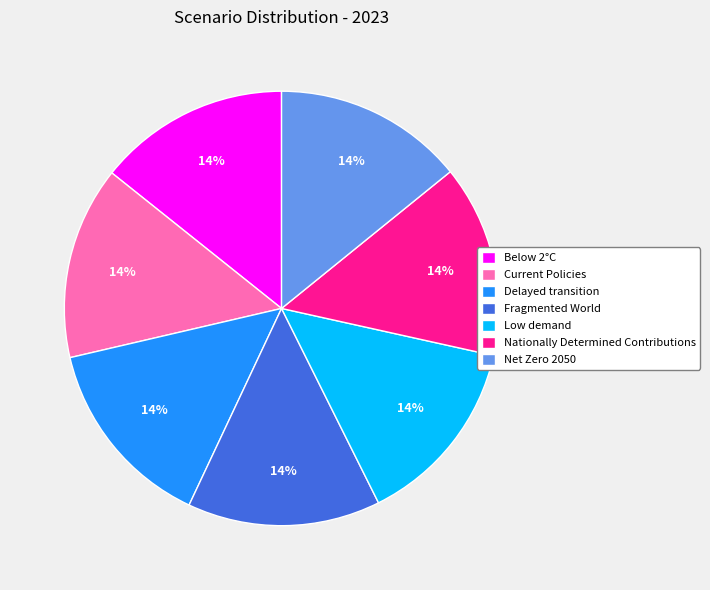

Combined, do Below 2°C and Low demand account for over 50%?

No